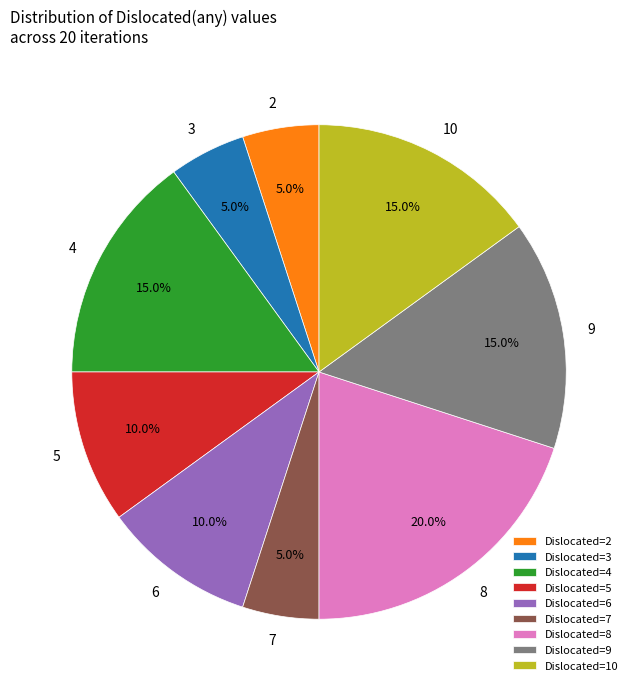

What is the ratio of the value at Dislocated=3 to the value at Dislocated=4?

0.3